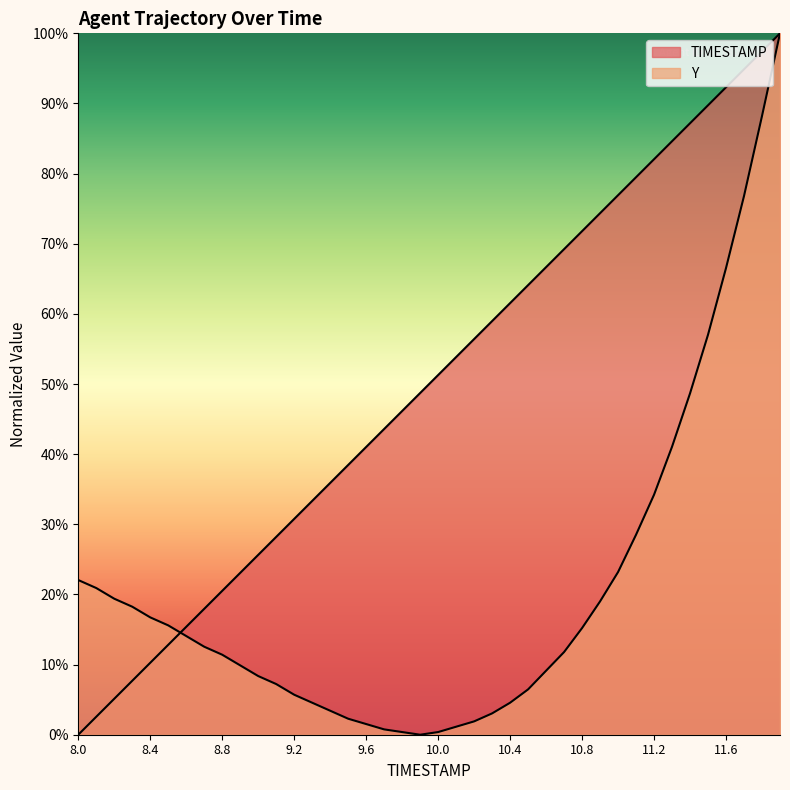

What is the label of the 37th point from the left?

11.6